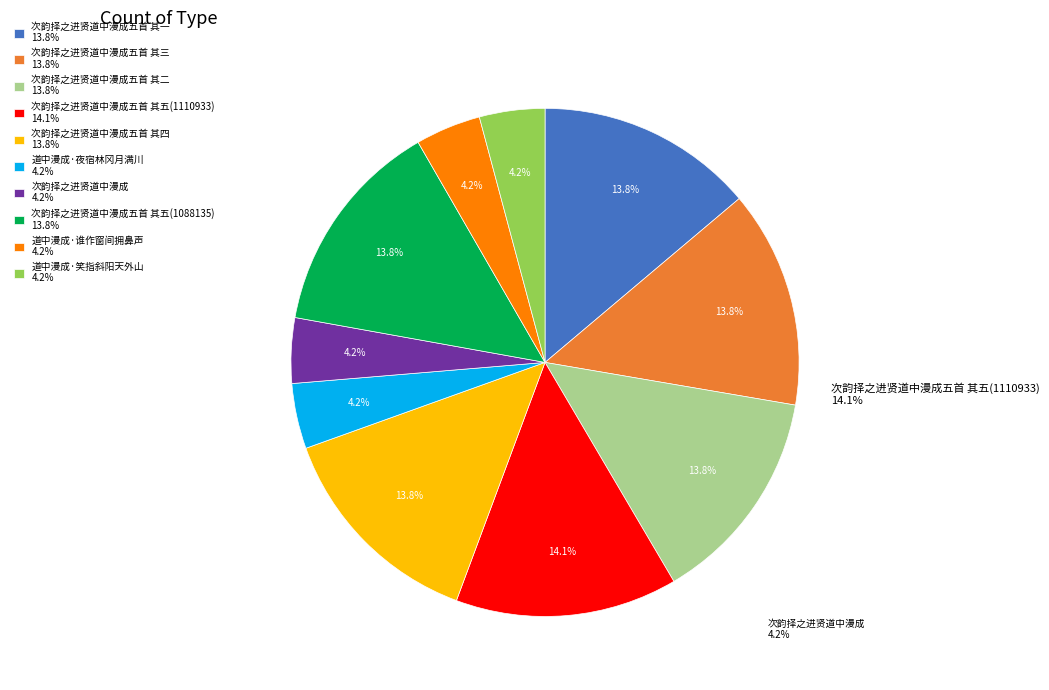

Is there a majority slice in this chart?

No